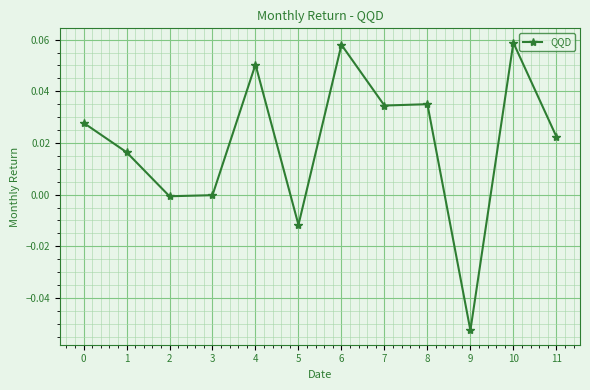

True or false: the data has more than 0 interior local peaks.

True